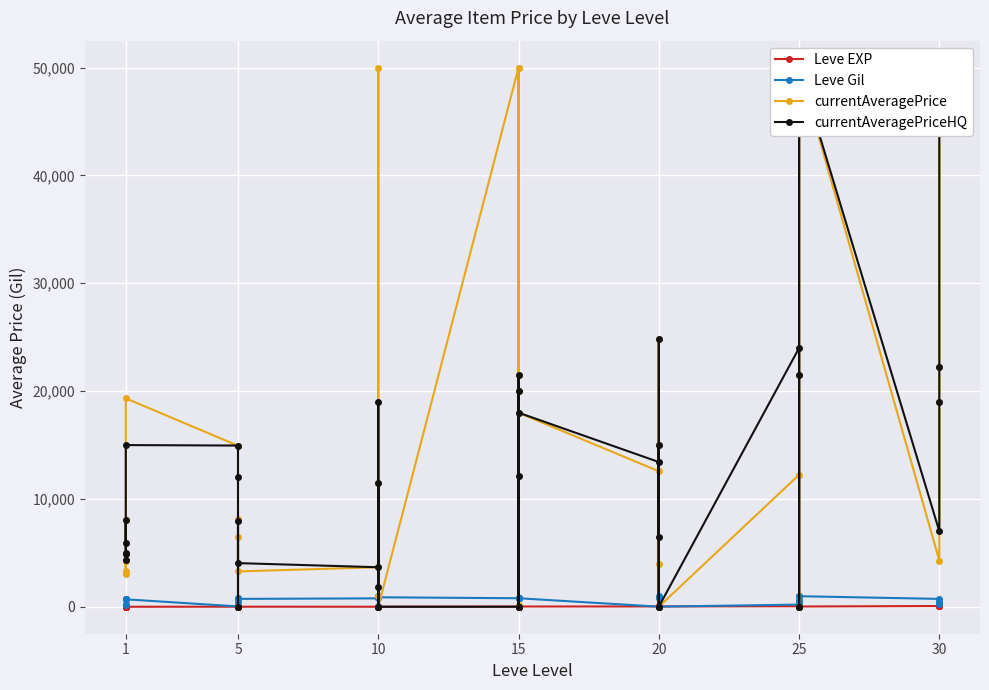

Where is the first local minimum for Leve Gil?

1